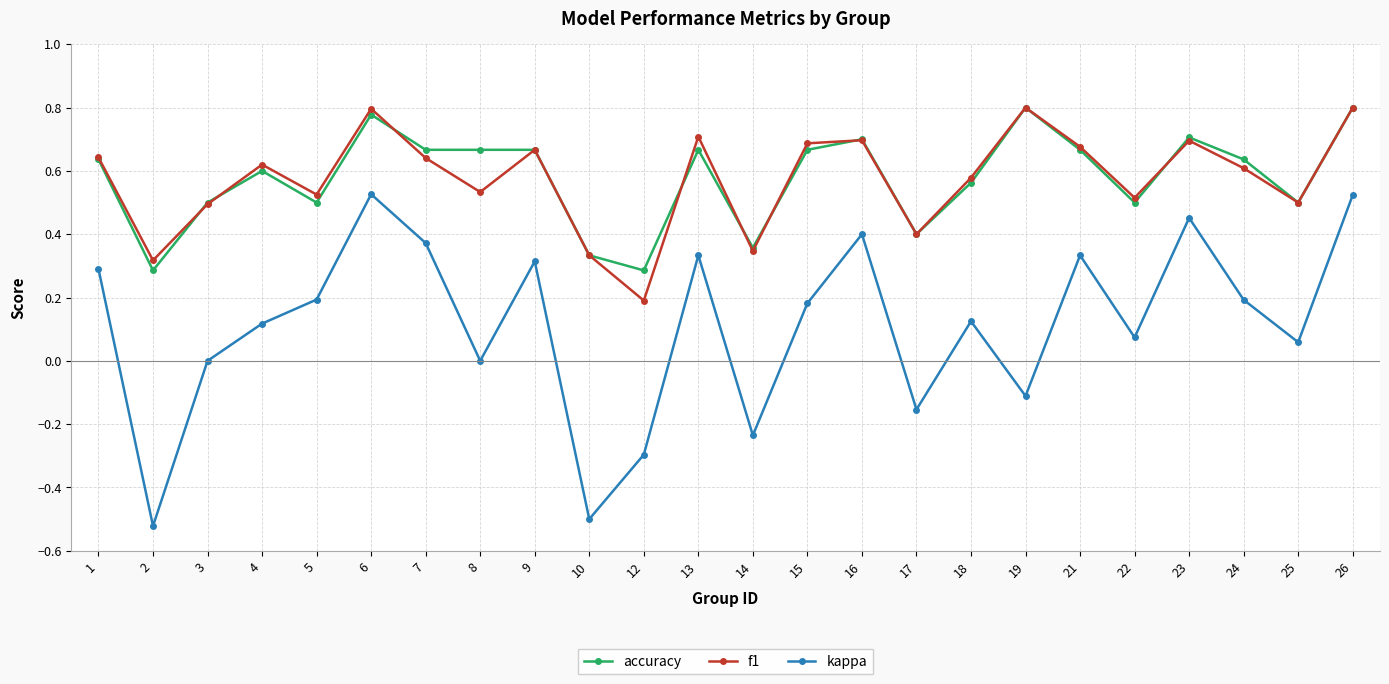

How many series are shown in this chart?

3